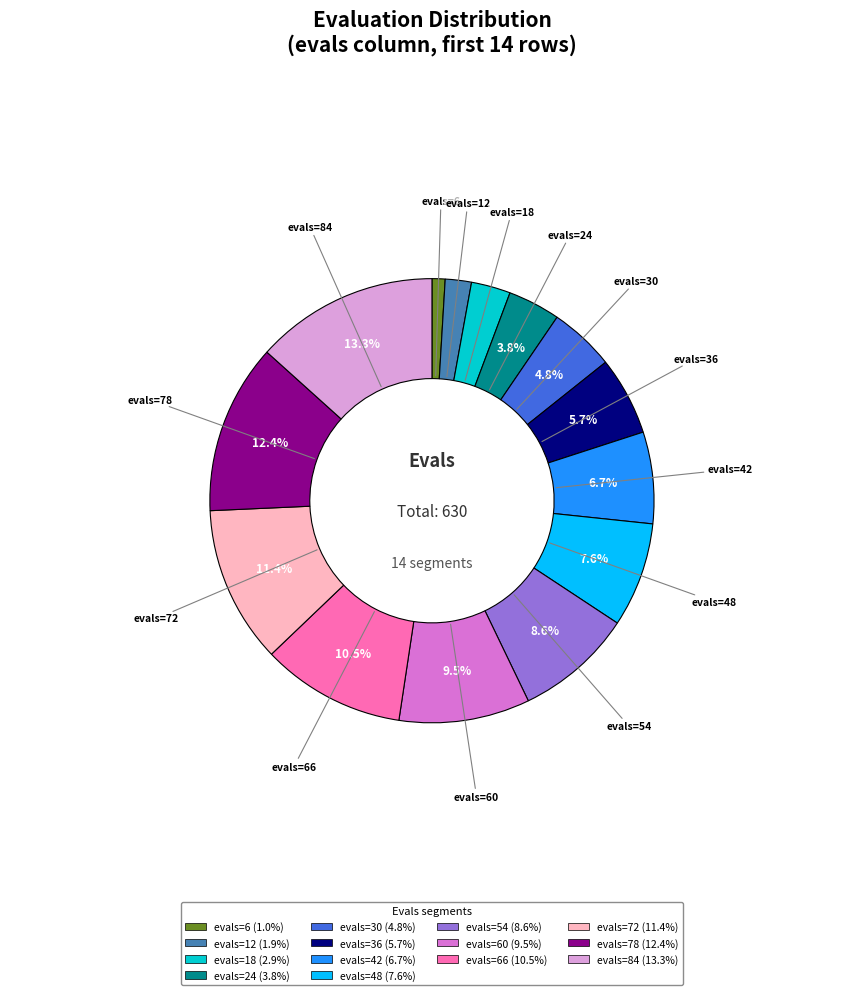

Is there a majority slice in this chart?

No